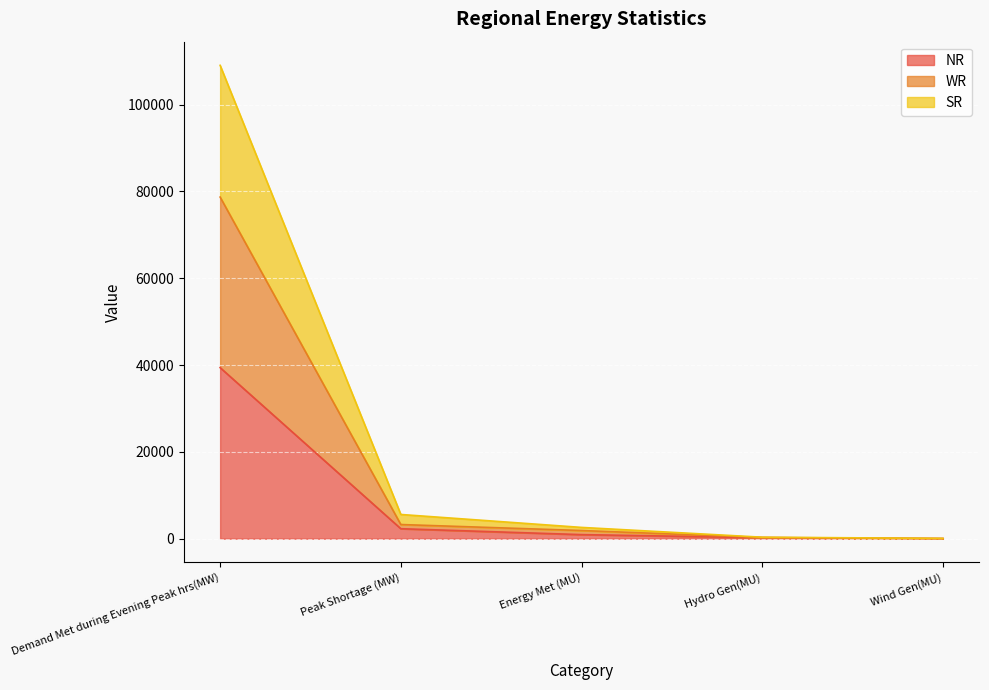

How many lines are shown in the chart?

3